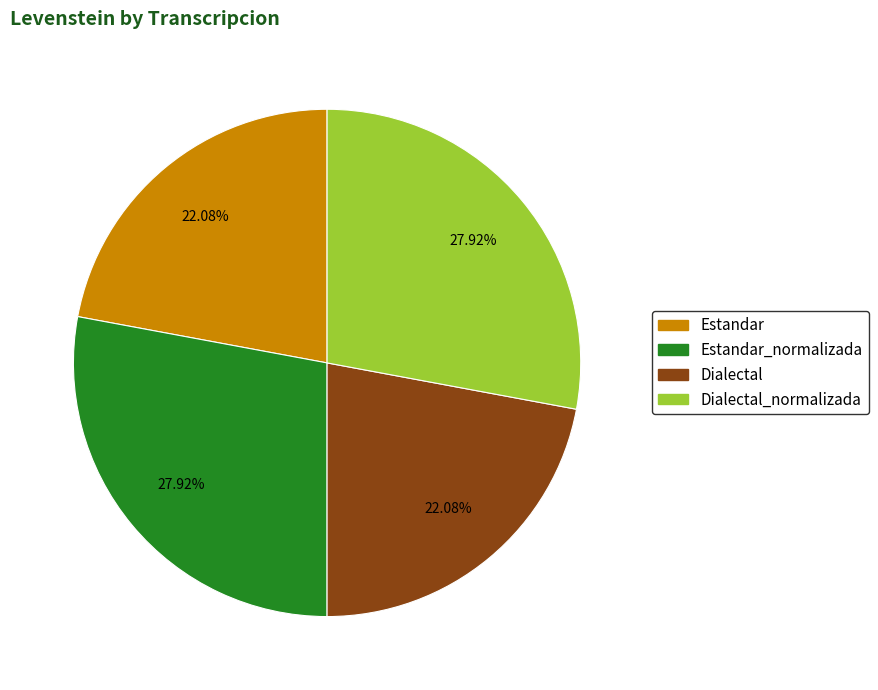

Does any single category account for the majority?

No